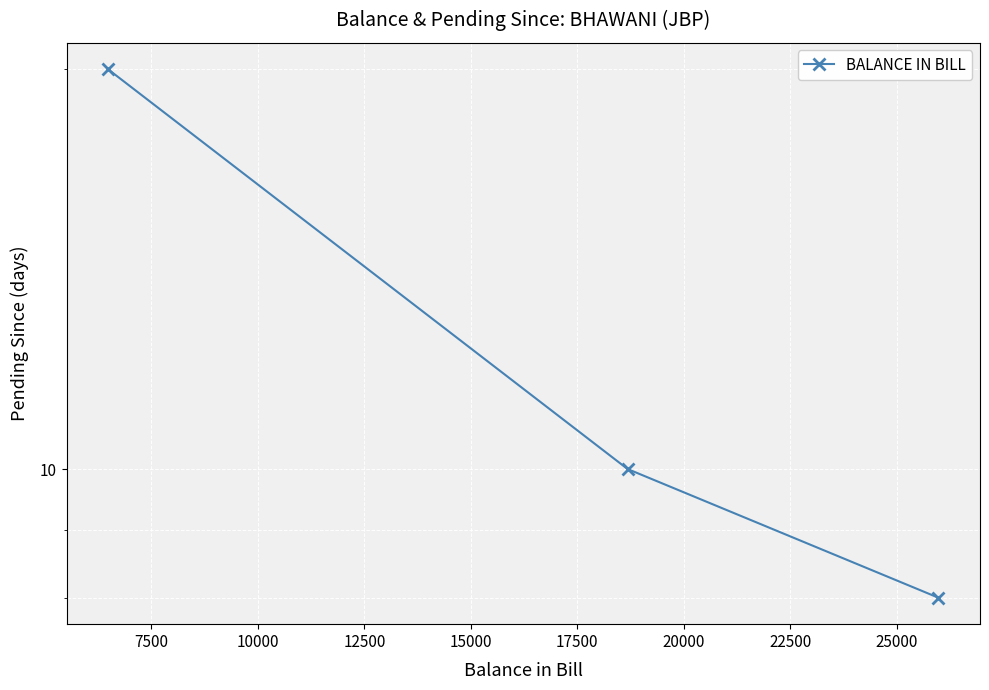

How many categories are shown in the chart?

3